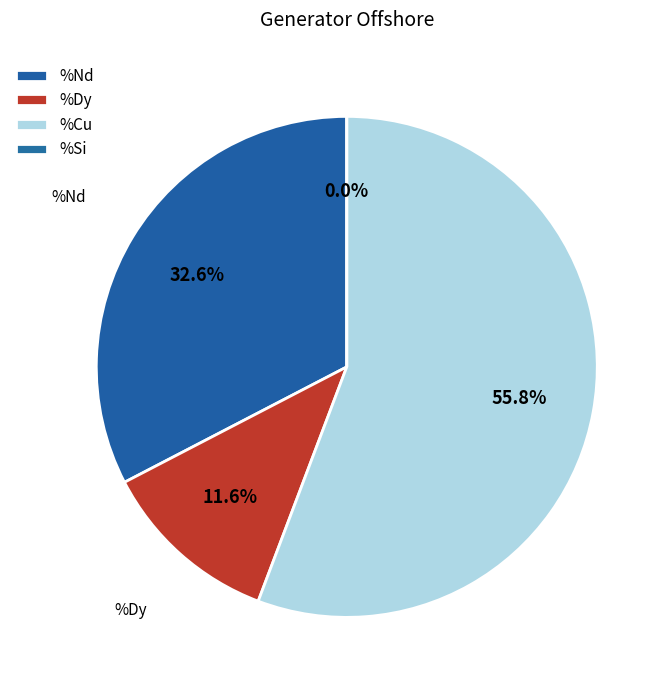

Which has a higher value, %Nd or %Cu?

%Cu